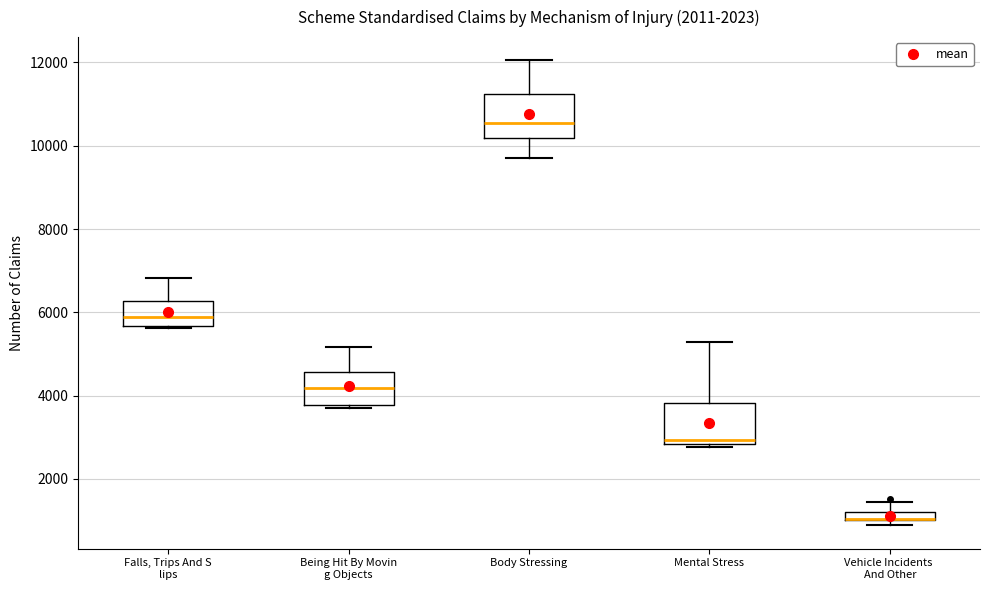

Where is the upper edge of the box for Vehicle Incidents And Other on the y-axis? The values are not printed on the chart, so give them approximately, as read against the axis.

1200